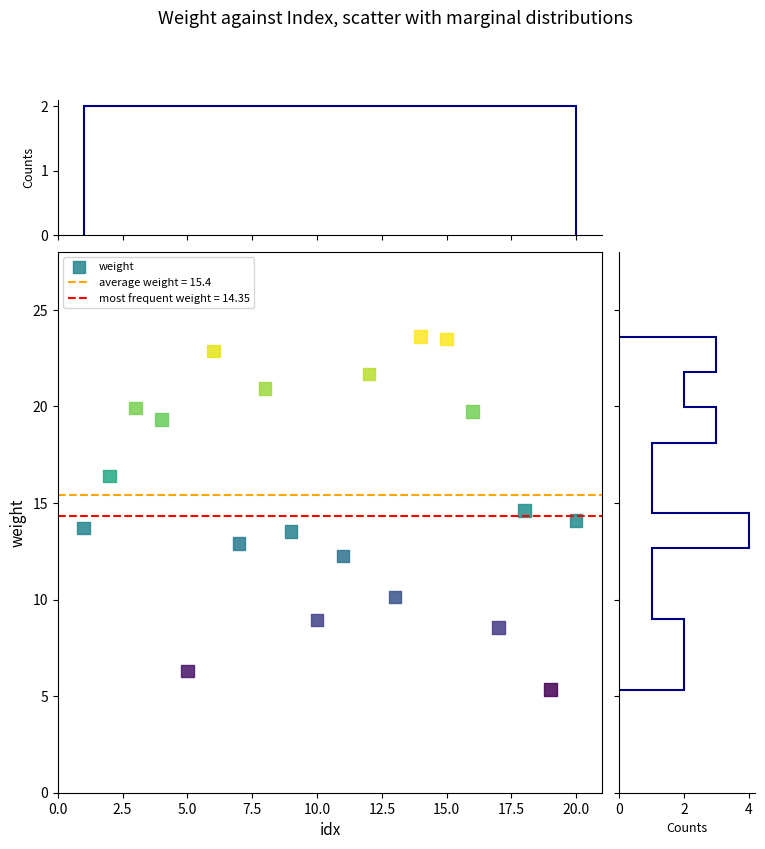

What is the range of Y values (max minus min)?

18.3